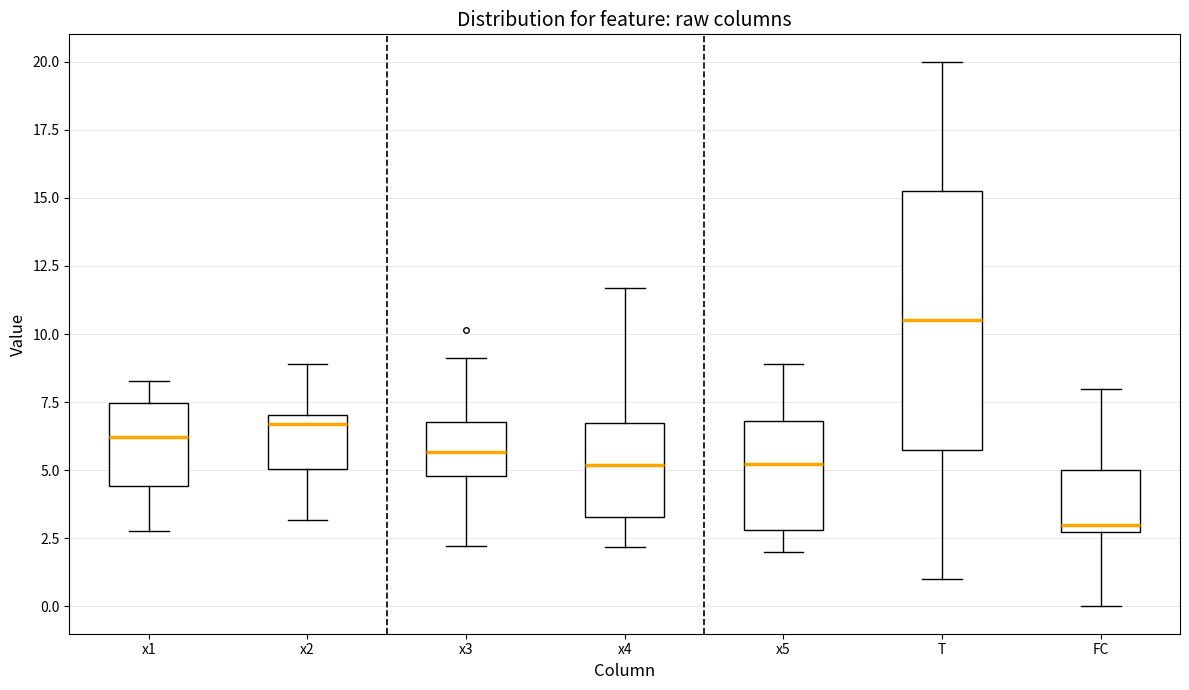

Comparing the boxes themselves (not the whiskers), which one is the tallest?

T